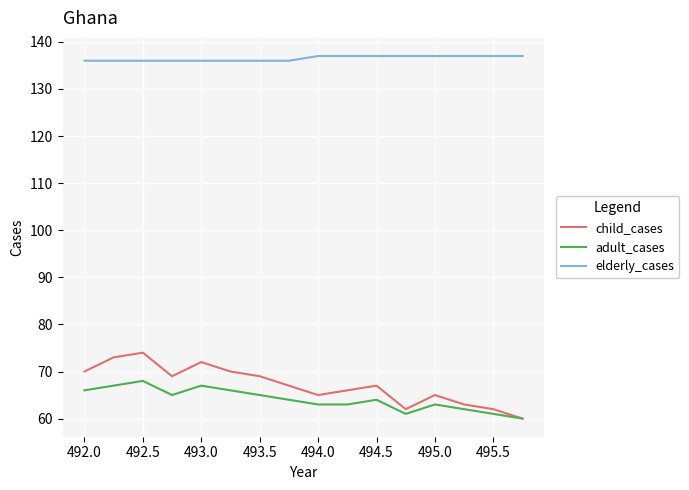

List the series in order of their peak value, lowest first.

adult_cases, child_cases, elderly_cases